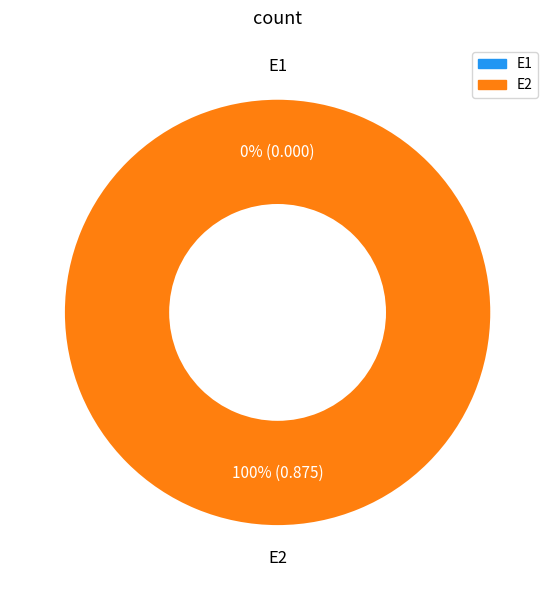

Is the sum of E1 and E2 greater than half?

Yes